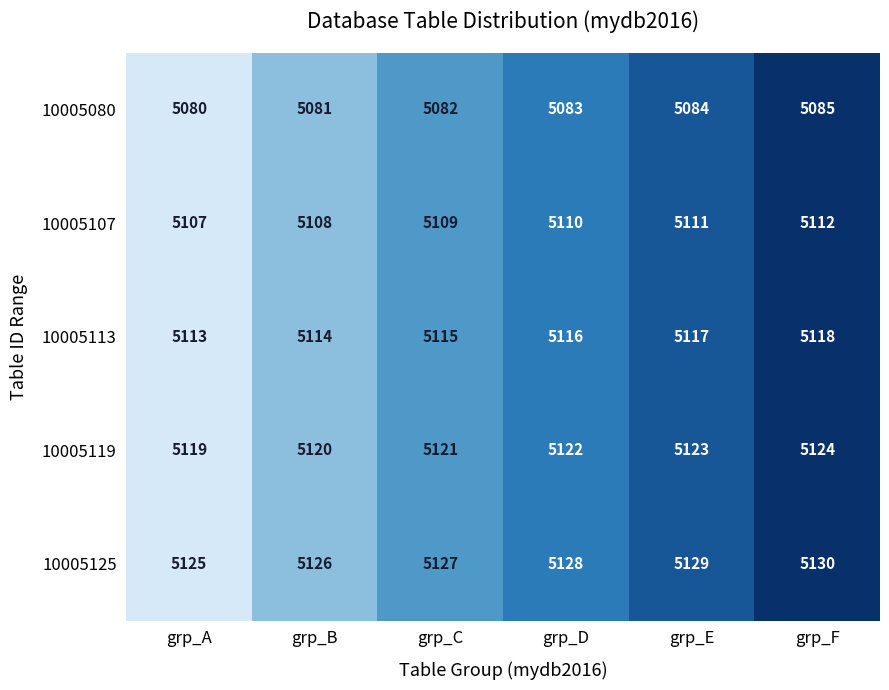

List the series in order of their peak value, highest first.

10005125, 10005119, 10005113, 10005107, 10005080